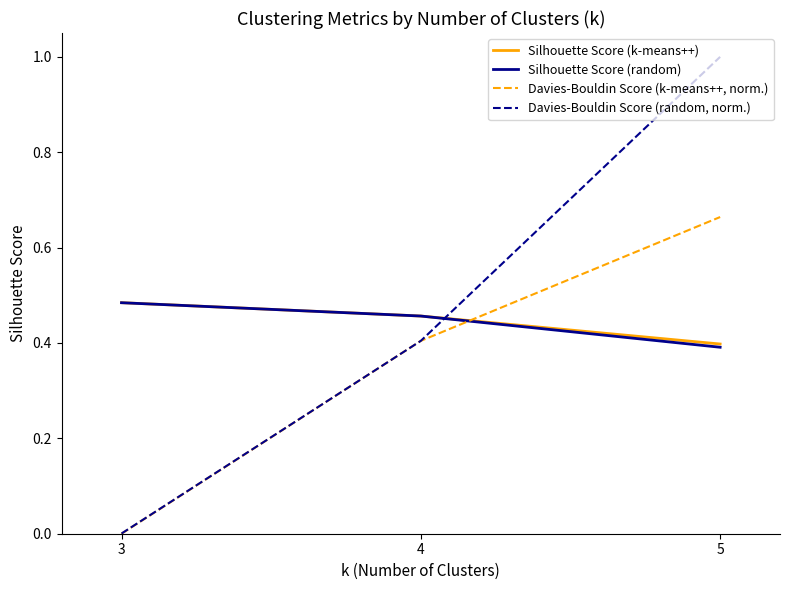

True or false: Davies-Bouldin Score (k-means++, norm.) has a value of 0.0 at 3.

True